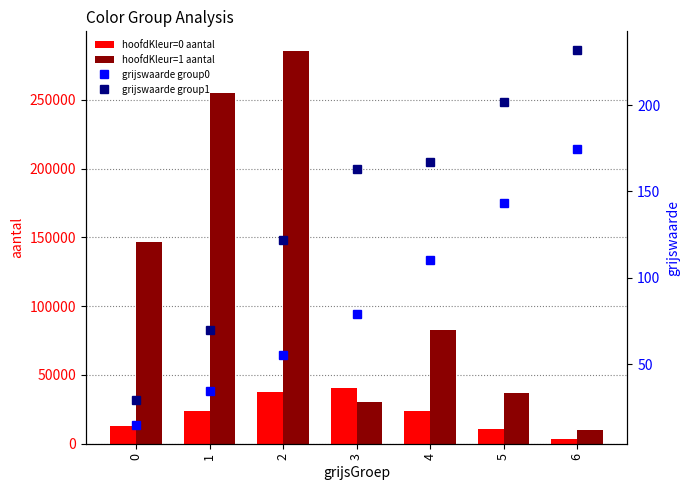

How many series are shown in this chart?

4